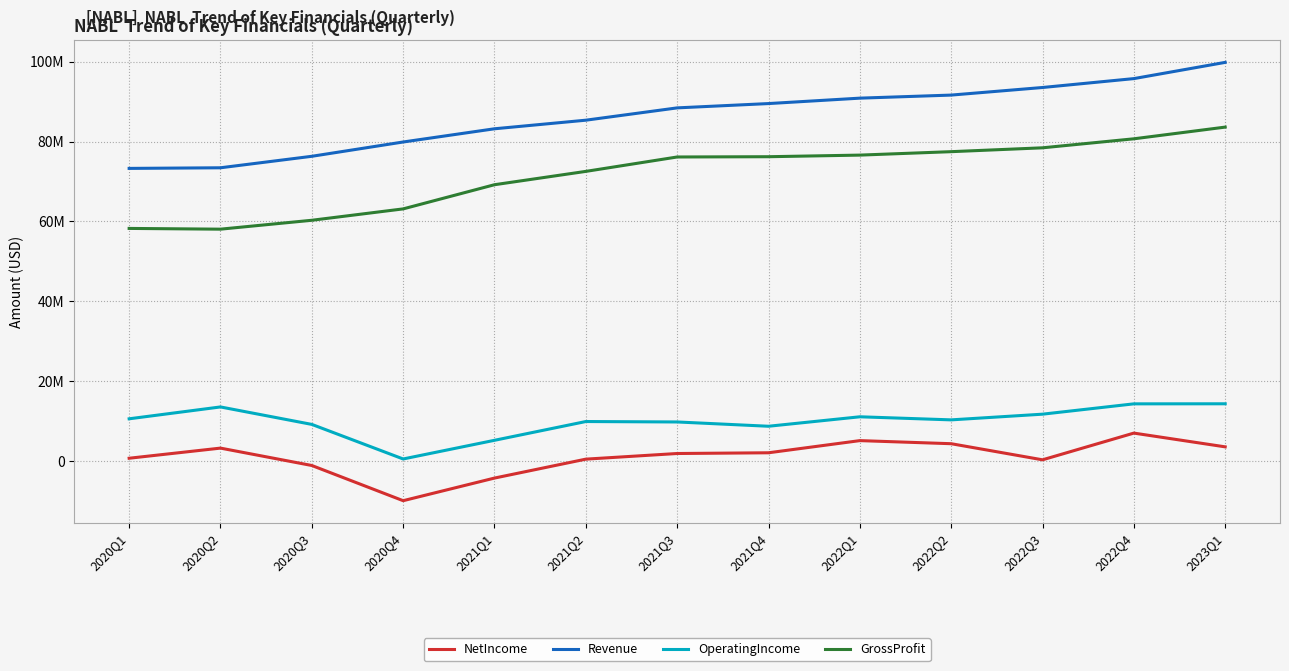

What are all the series names shown in the legend?

NetIncome, Revenue, OperatingIncome, GrossProfit